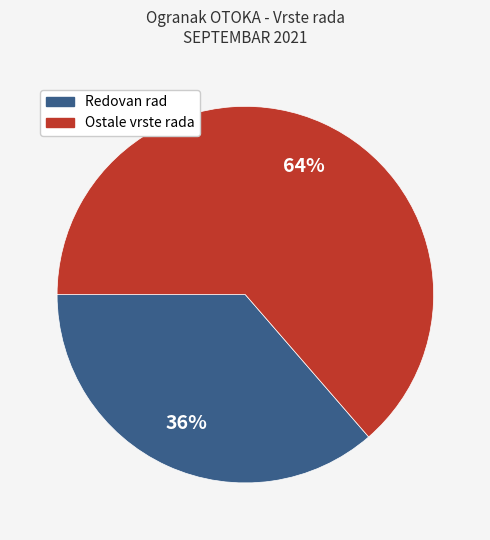

Approximately how many times larger is the value at Ostale vrste rada compared to Redovan rad?

1.8